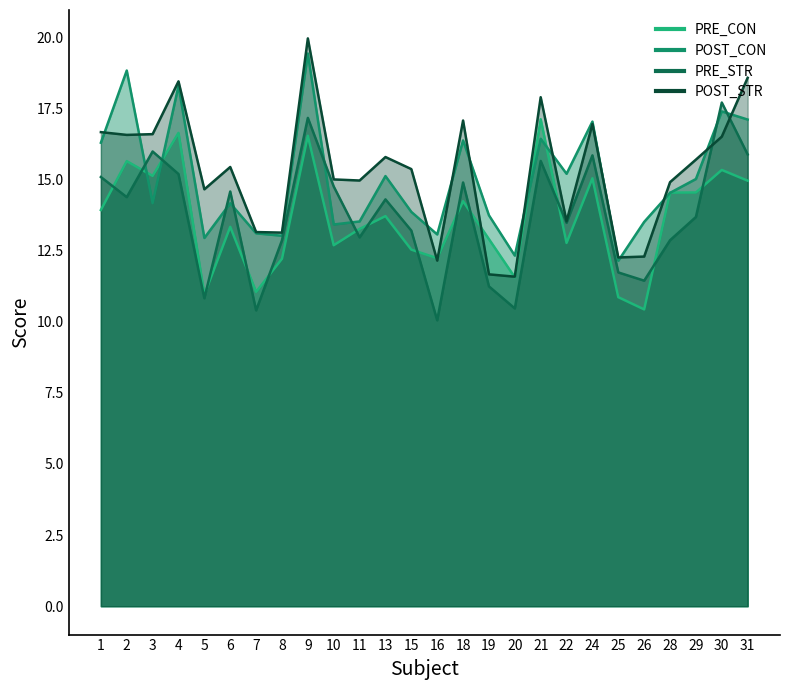

What is the approximate value of PRE_CON at 26?

10.4